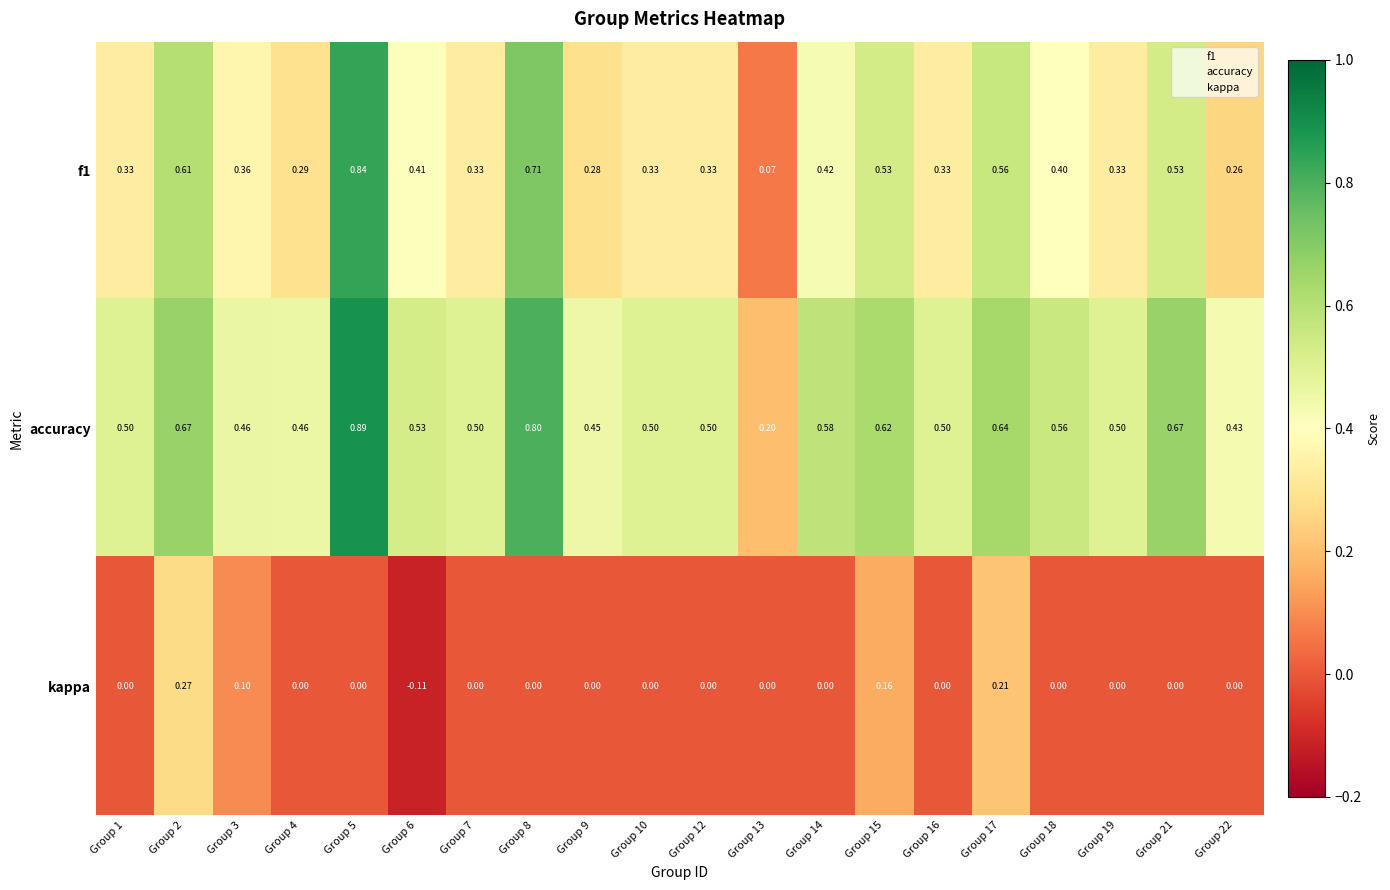

Is the value of f1 at Group 2 greater than the value of accuracy at Group 15?

No